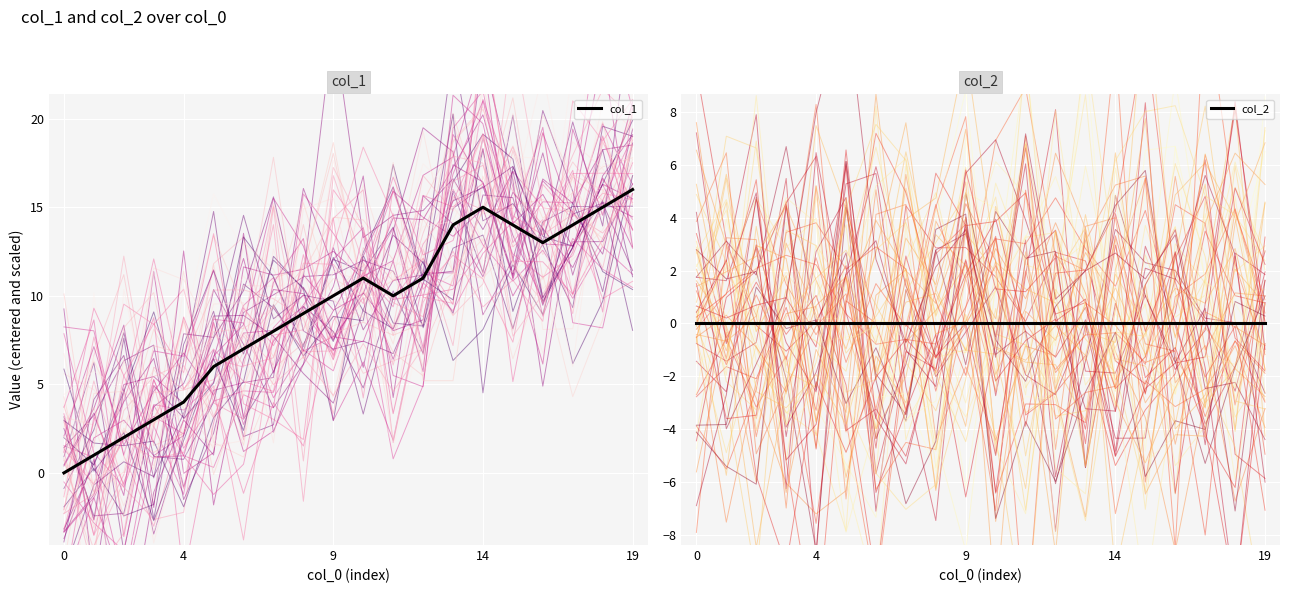

What is the difference between the col_1 values at 18 and 15?

1